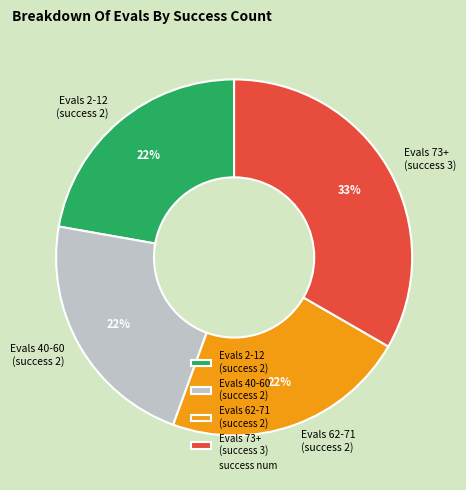

Is Evals 62-71 (success 2) the majority of the pie?

No